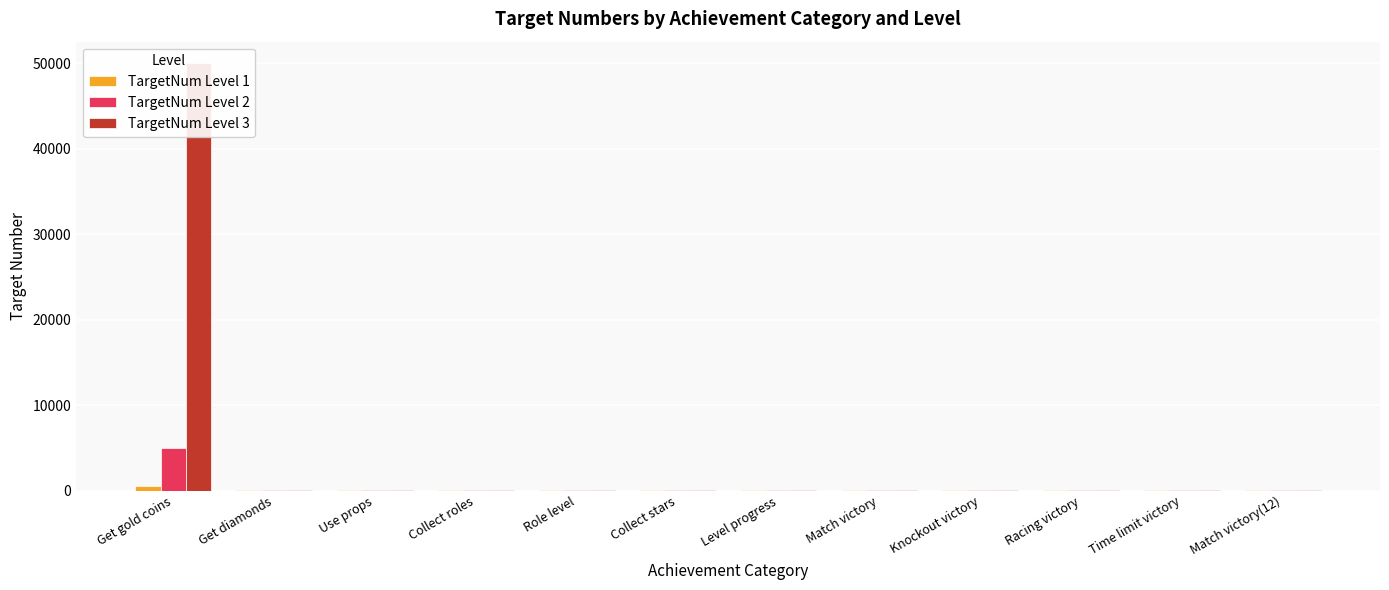

What is the difference between the second highest and minimum values in the TargetNum Level 3 series?

95